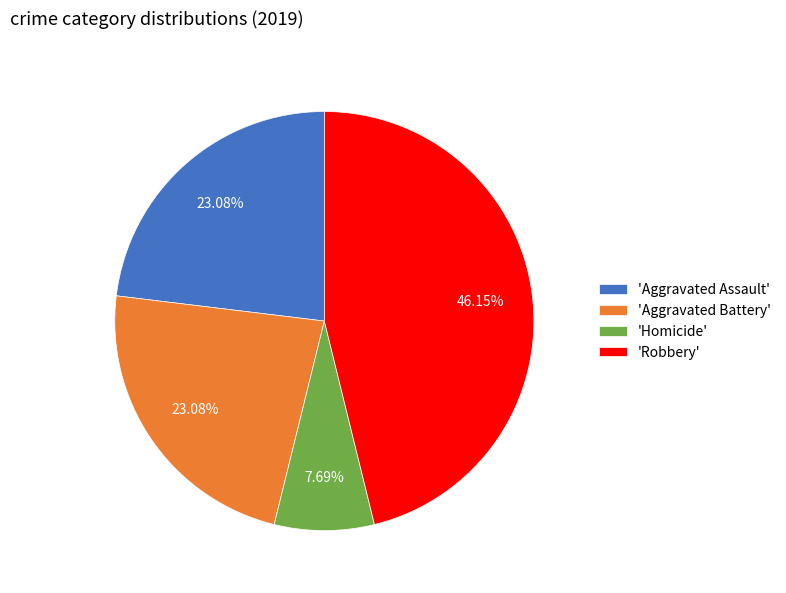

Which slice is the smallest?

'Homicide'